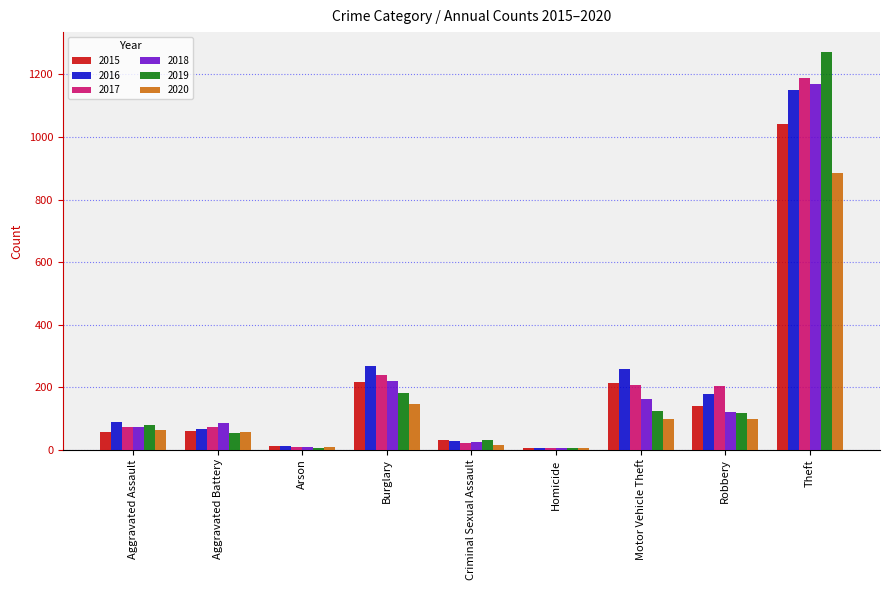

Which series has the widest spread of values?

2019